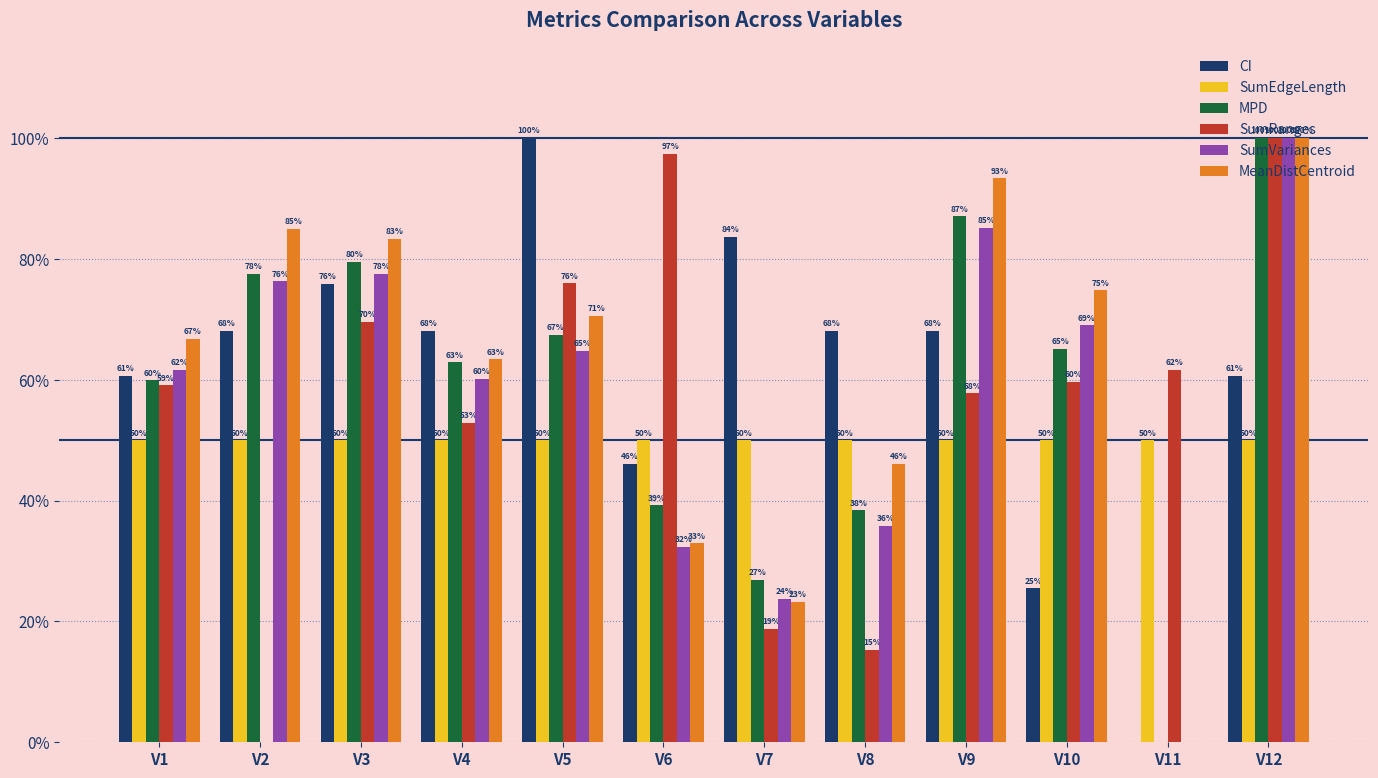

What are all the series names shown in the legend?

CI, SumEdgeLength, MPD, SumRanges, SumVariances, MeanDistCentroid